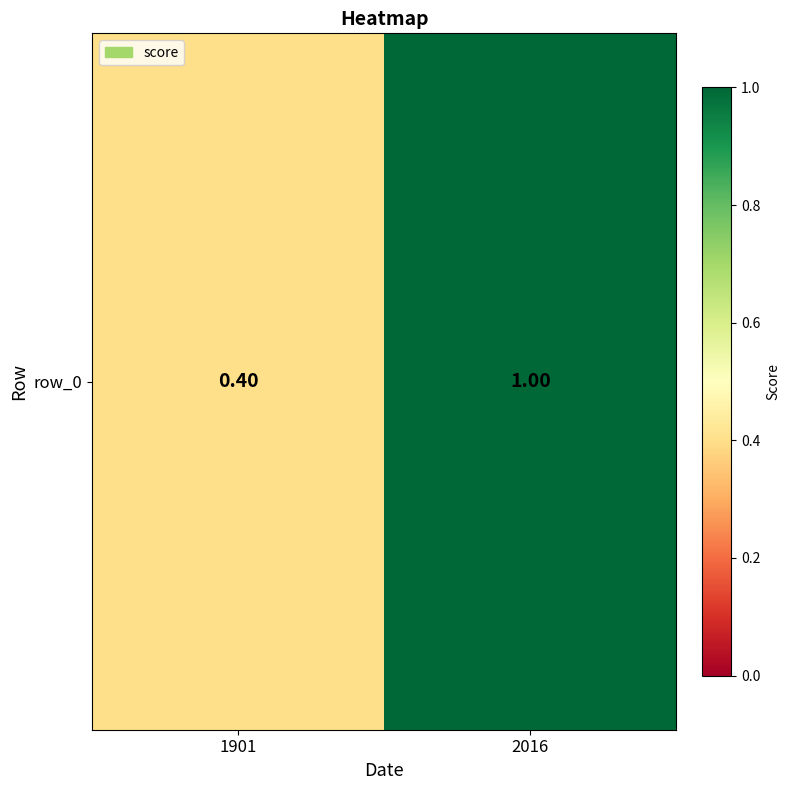

What is the minimum value shown in the chart?

0.4